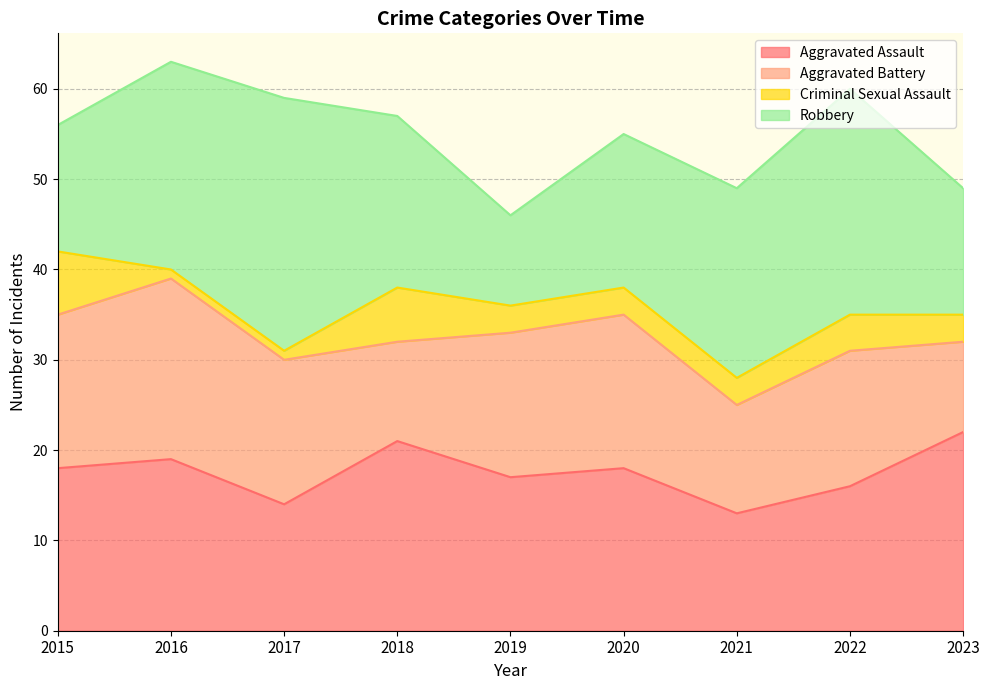

What is the maximum value shown in the chart?

28